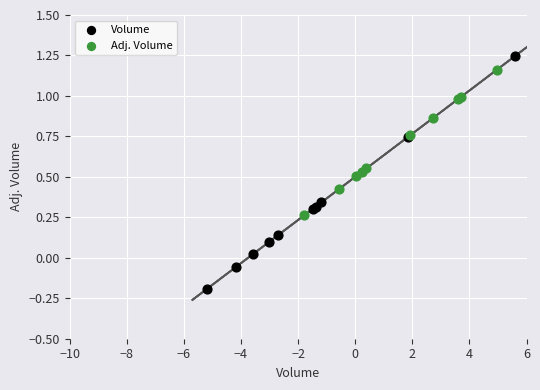

What are all the series names shown in the legend?

Volume, Adj. Volume